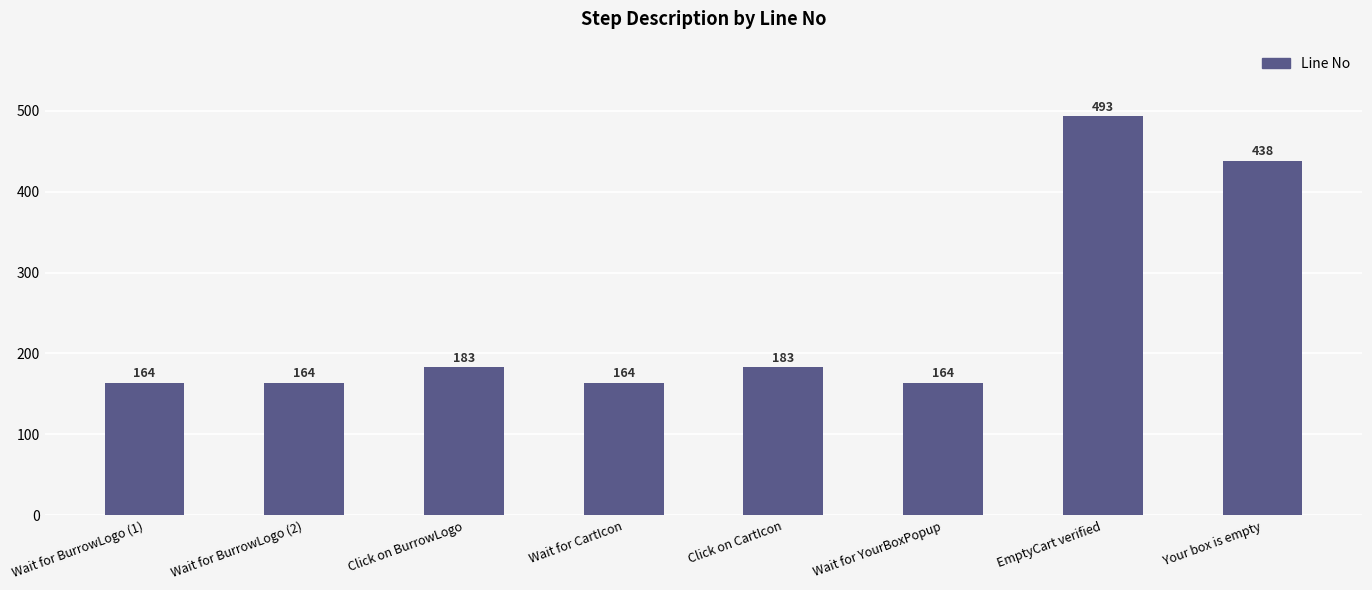

What is the greatest value displayed?

493